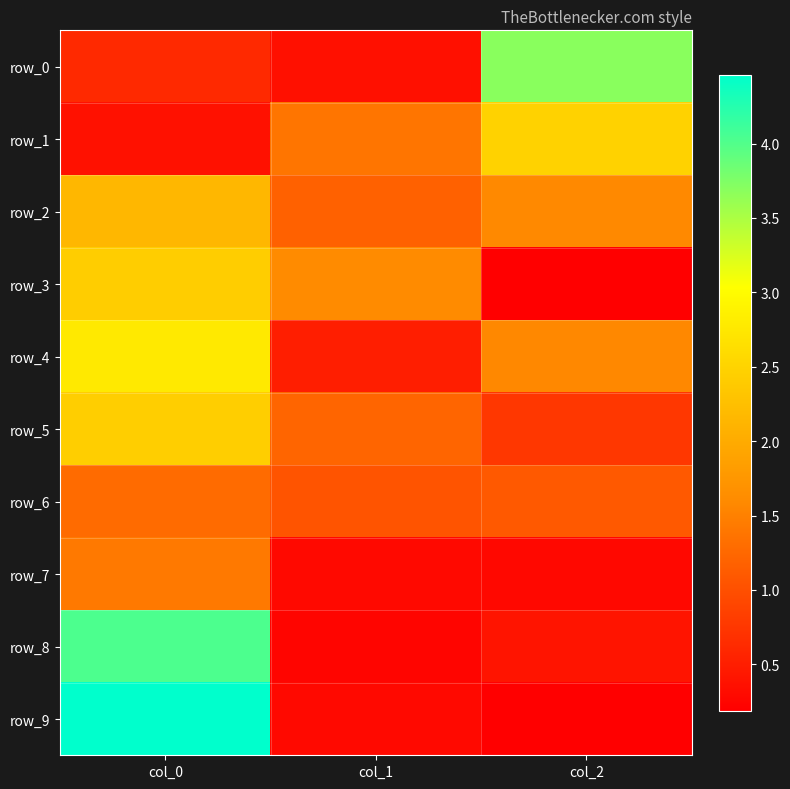

Which series has the widest spread of values?

row_9